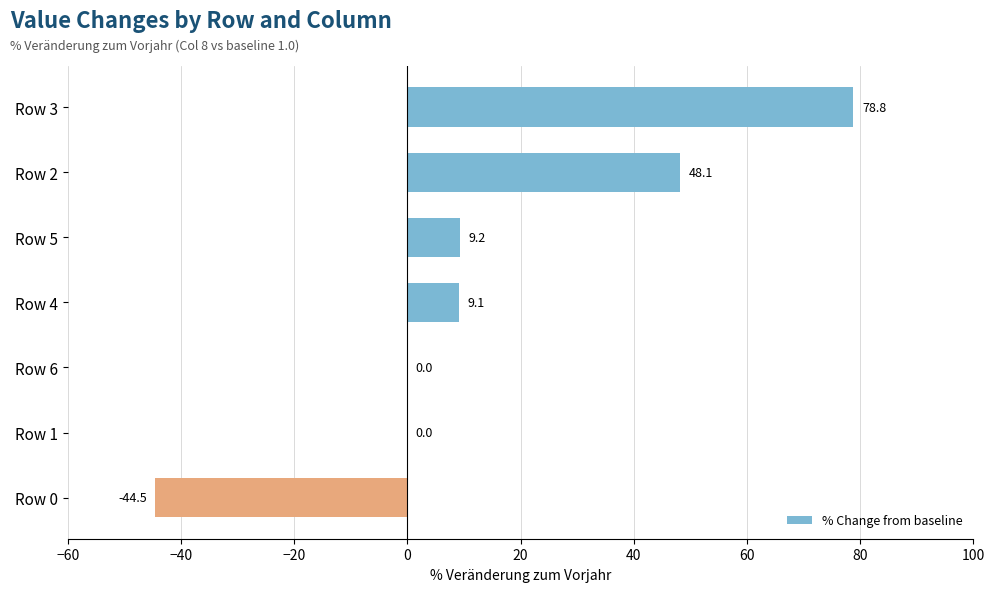

Read the value at Row 2.

48.1